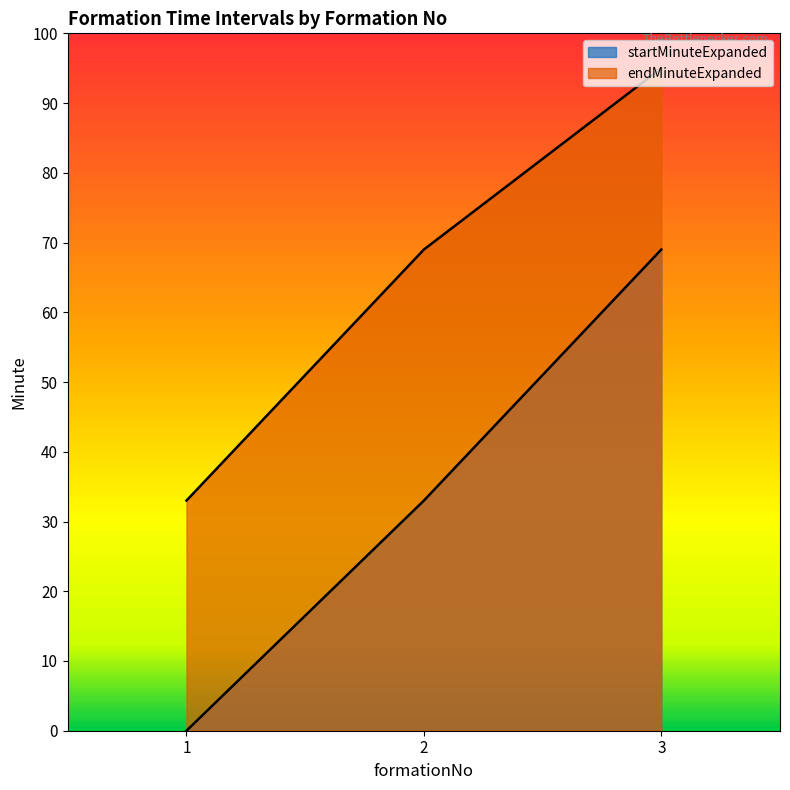

Which series has the largest total across all categories?

endMinuteExpanded